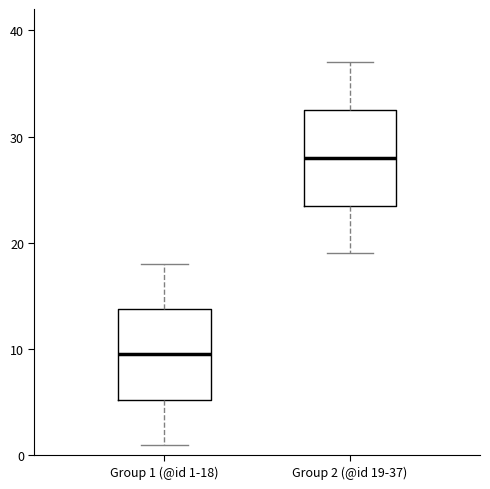

Where does the upper whisker of the box for Group 2 (@id 19-37) end on the y-axis? The values are not printed on the chart, so give them approximately, as read against the axis.

37